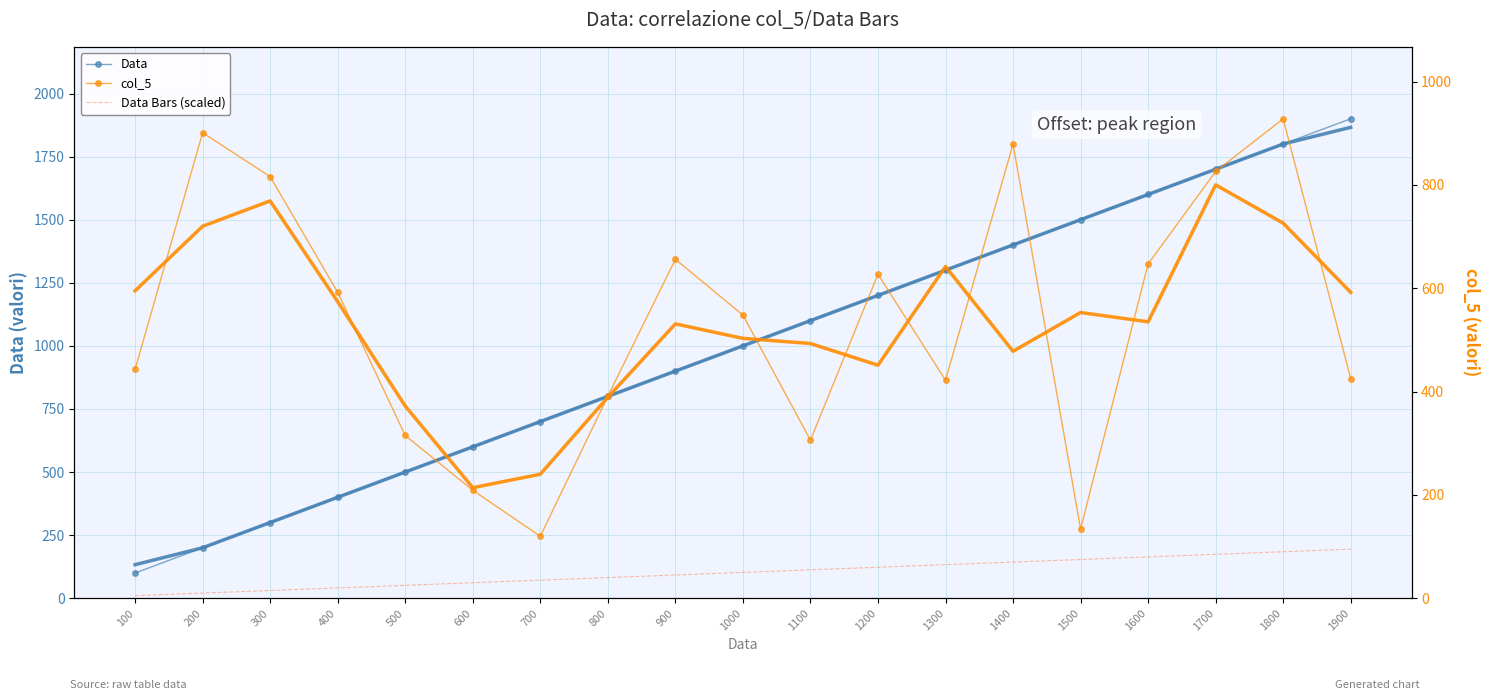

True or false: Data Bars (scaled) and col_5 intersect in this chart.

False